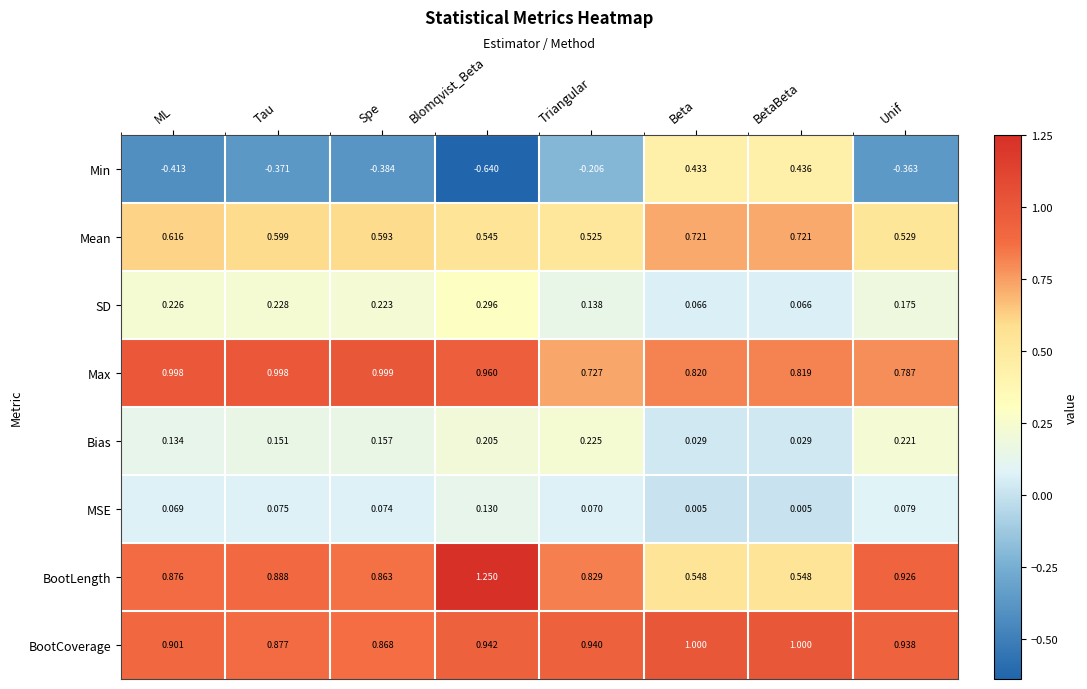

At which category does the chart reach its minimum across all series?

Blomqvist_Beta